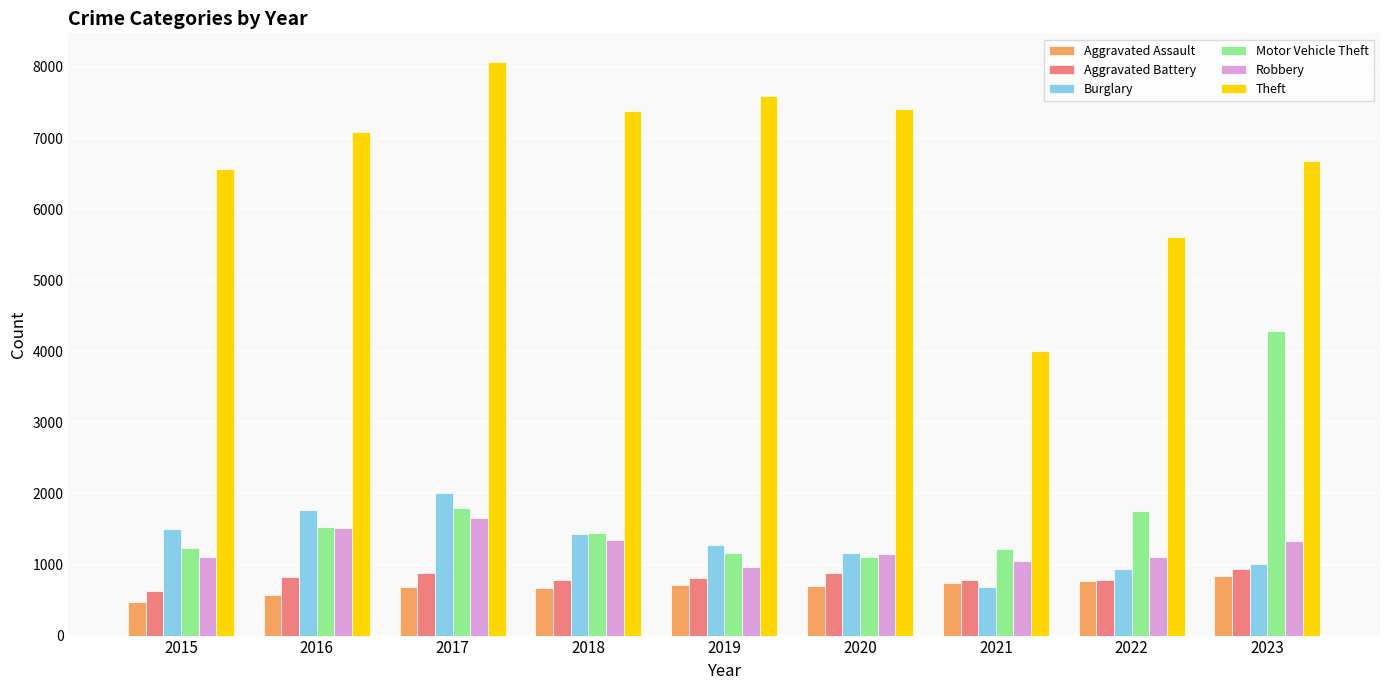

Which series has the widest spread of values?

Theft